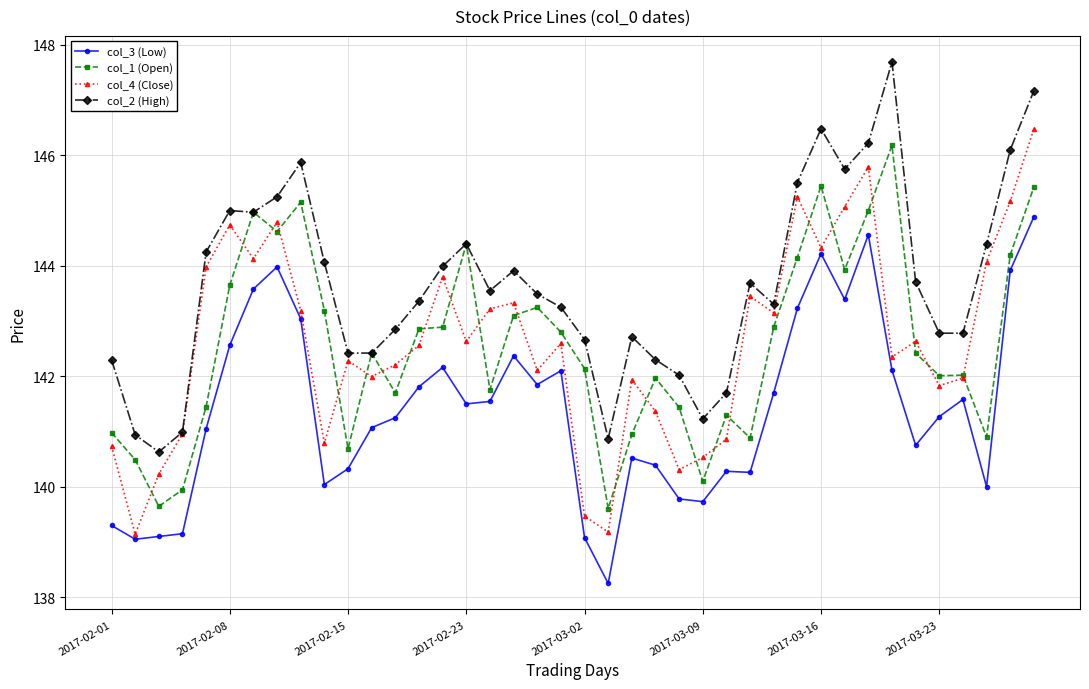

What is the highest value of the col_2 (High) series?

147.7